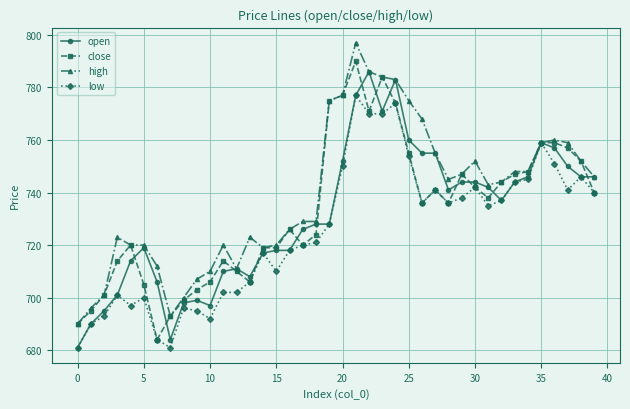

Which series has the largest total across all categories?

high